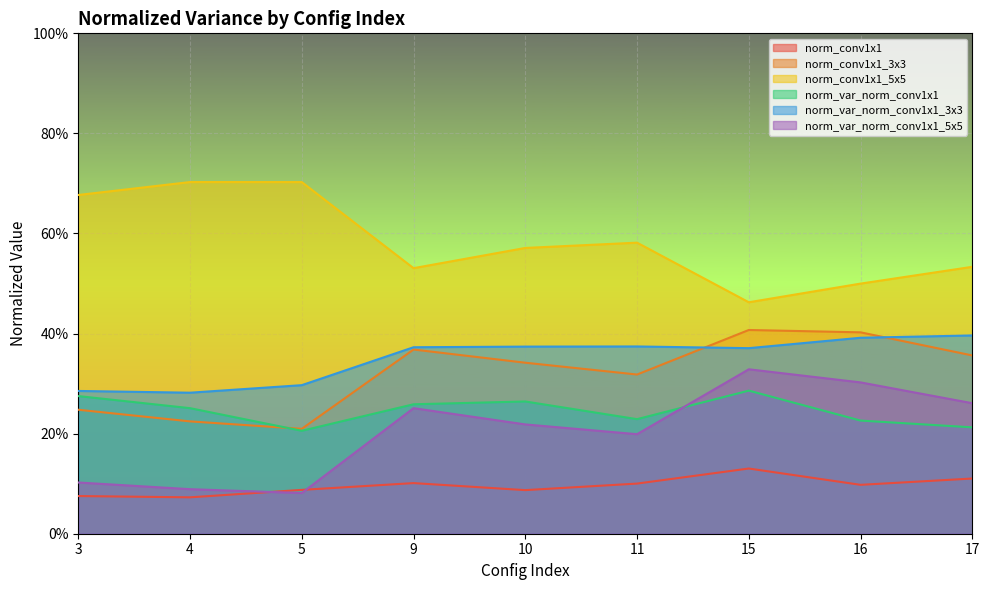

At 17, list the series in order from smallest to largest.

norm_conv1x1, norm_var_norm_conv1x1, norm_var_norm_conv1x1_5x5, norm_conv1x1_3x3, norm_var_norm_conv1x1_3x3, norm_conv1x1_5x5